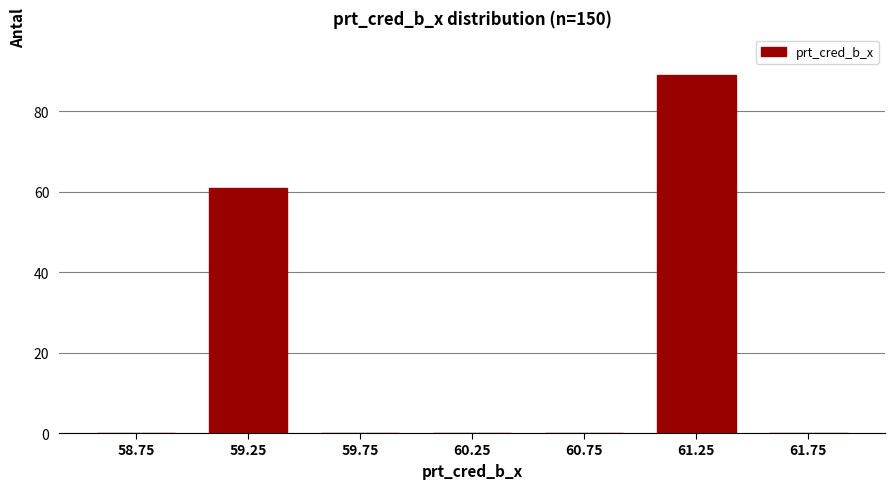

Which range on the x-axis has the tallest bar?

61.0 to 61.5